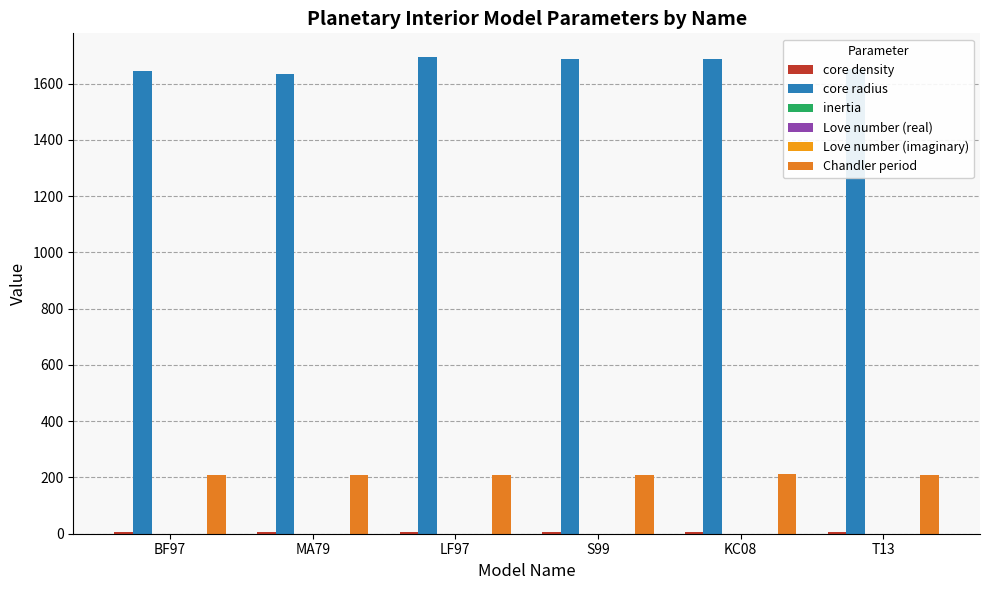

Rank the series at S99 from highest to lowest value.

core radius, Chandler period, core density, inertia, Love number (real), Love number (imaginary)